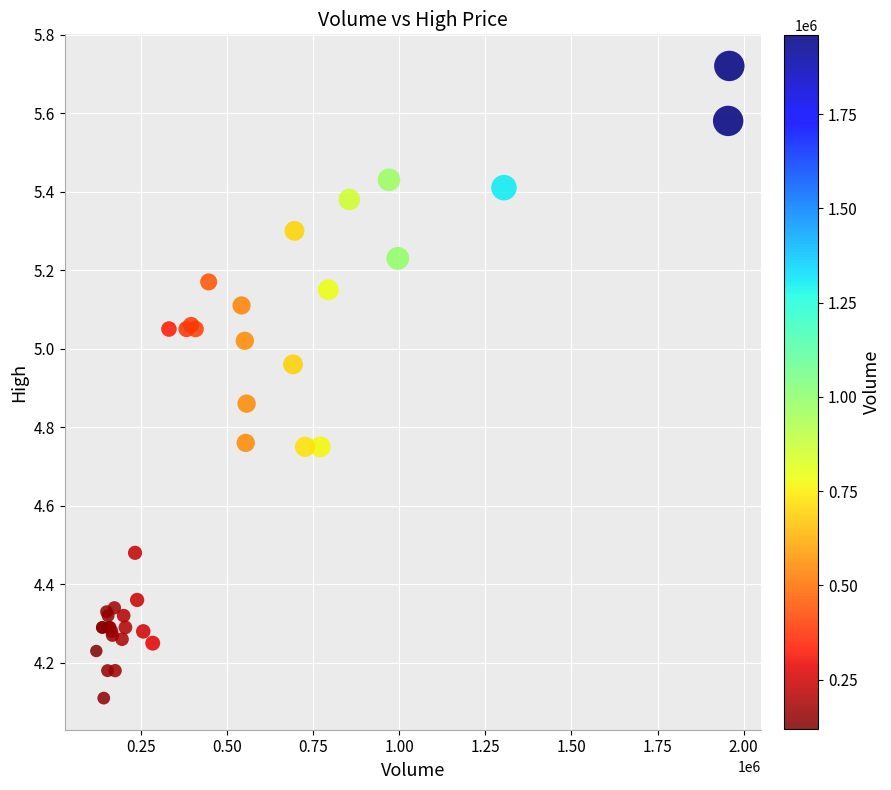

What Y value in the scatter plot is closest to 4?

4.1